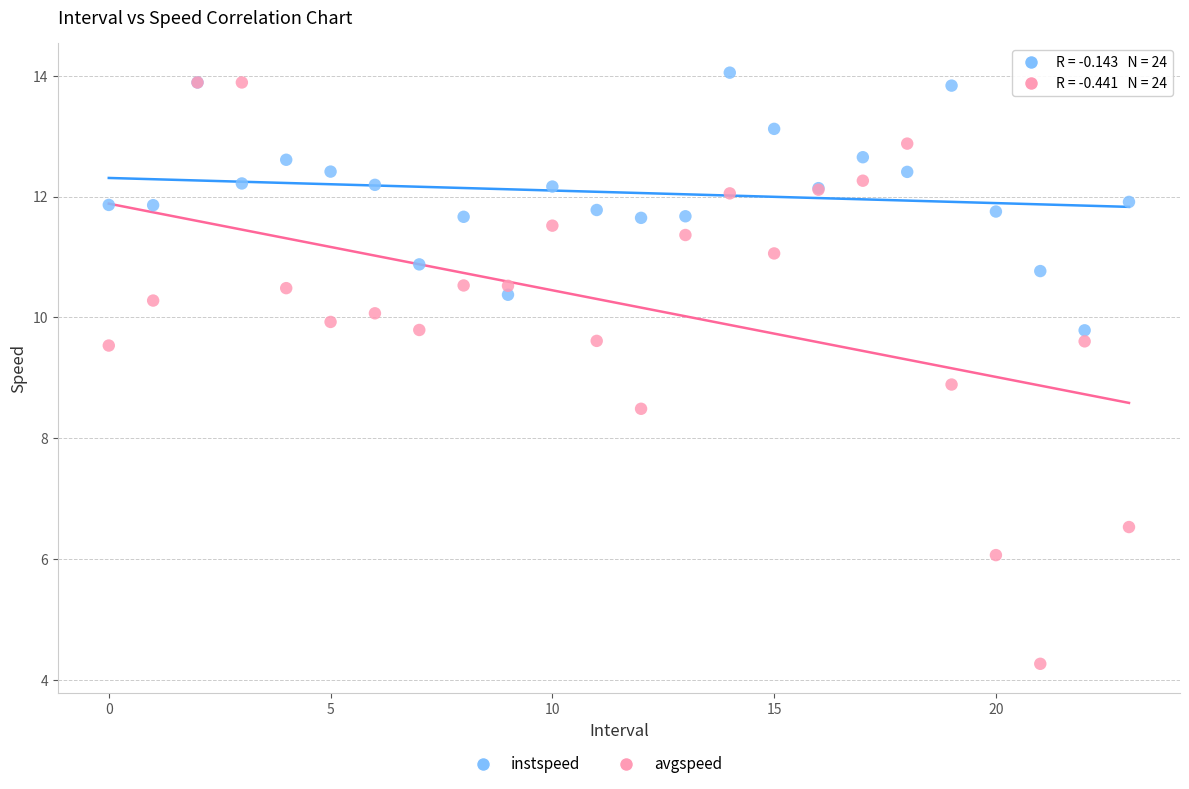

Across all series, what Y value is closest to 9?

8.9